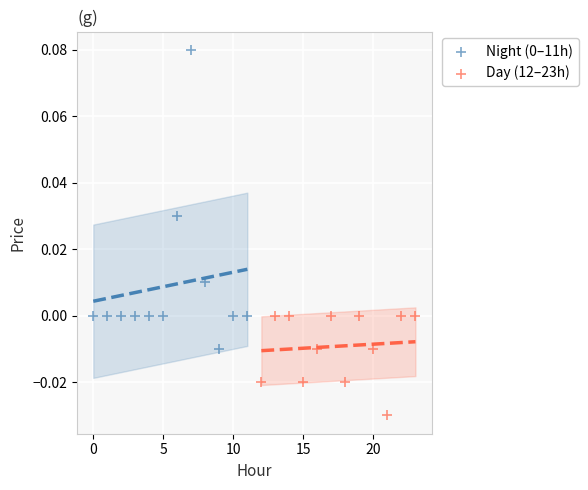

Which series contains the lowest Y value?

Day (12–23h)